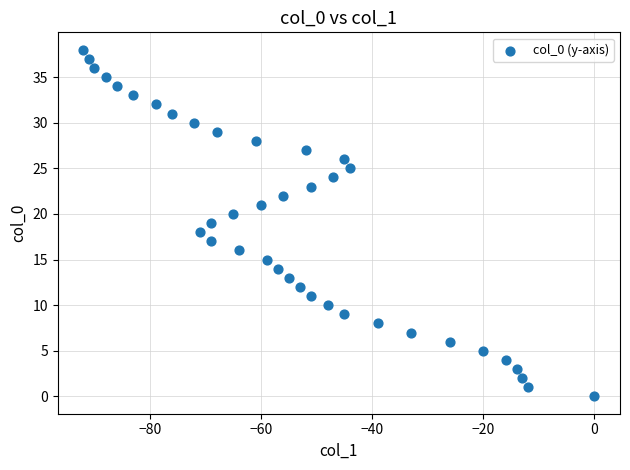

What is the range of Y values (max minus min)?

38